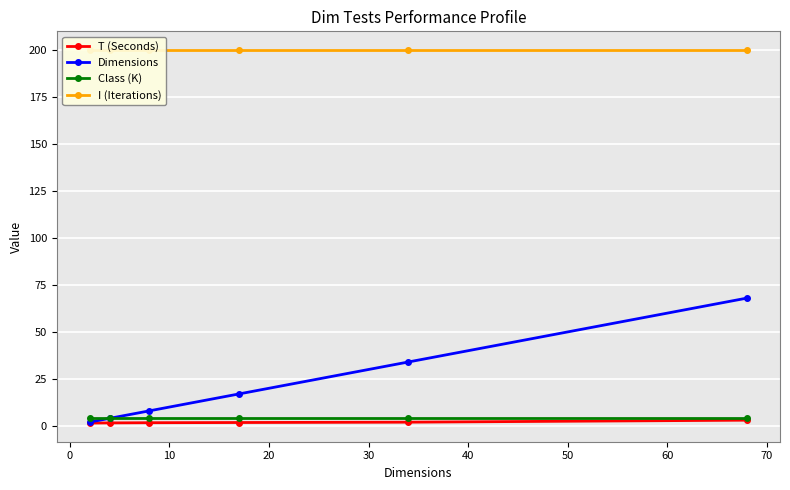

Does the chart display data point markers on the line(s)?

Yes